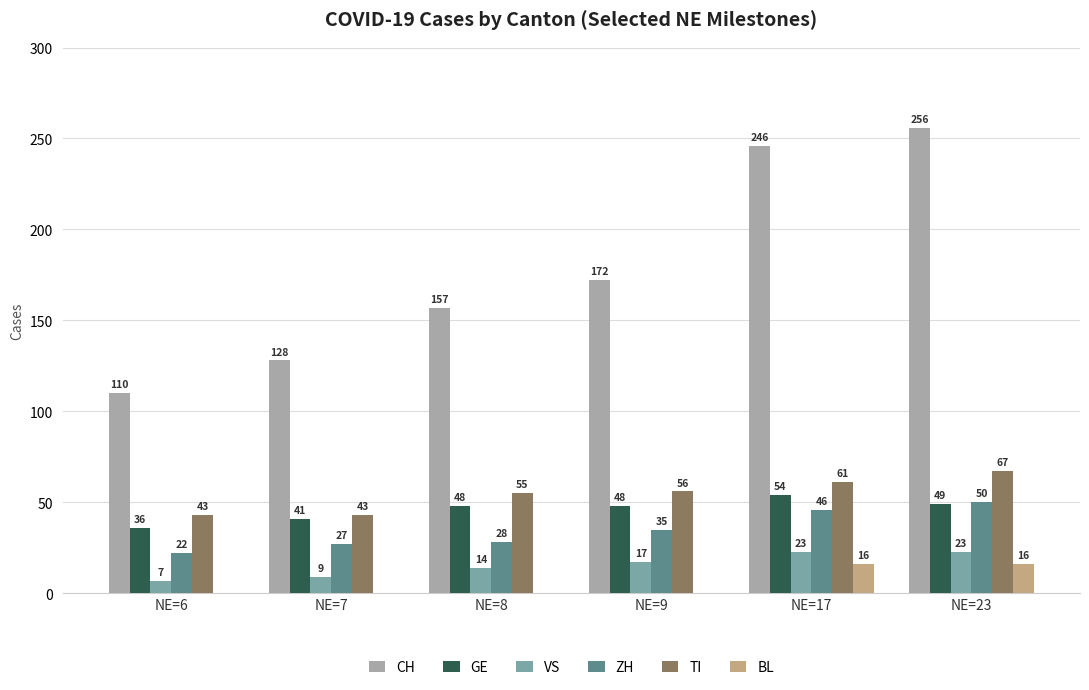

Reading left to right, extract all data points from this chart.

CH: NE=6=110	NE=7=128	NE=8=157	NE=9=172	NE=17=246	NE=23=256
GE: NE=6=36	NE=7=41	NE=8=48	NE=9=48	NE=17=54	NE=23=49
VS: NE=6=7	NE=7=9	NE=8=14	NE=9=17	NE=17=23	NE=23=23
ZH: NE=6=22	NE=7=27	NE=8=28	NE=9=35	NE=17=46	NE=23=50
TI: NE=6=43	NE=7=43	NE=8=55	NE=9=56	NE=17=61	NE=23=67
BL: NE=6=0	NE=7=0	NE=8=0	NE=9=0	NE=17=16	NE=23=16